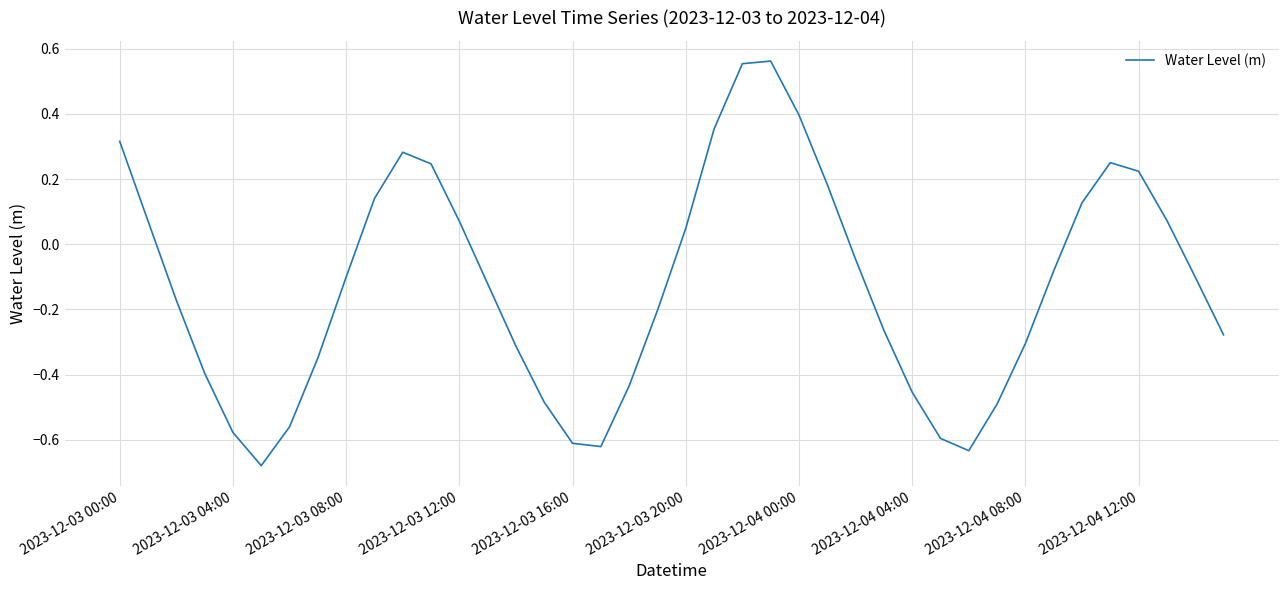

What is the difference between the maximum and minimum values?

1.2